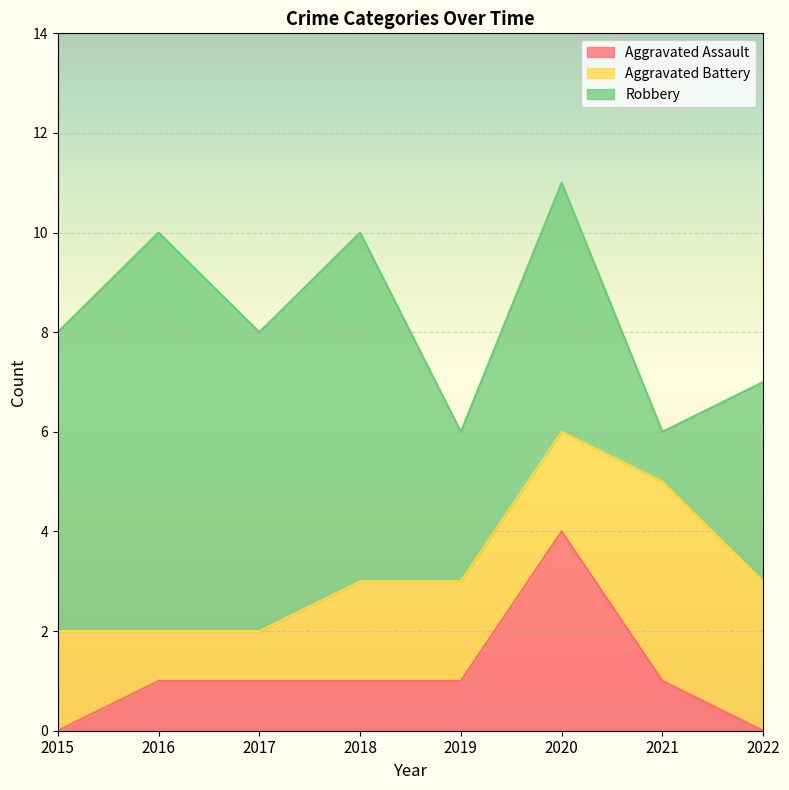

True or false: Aggravated Assault has more than 1 points higher than both neighbors.

False